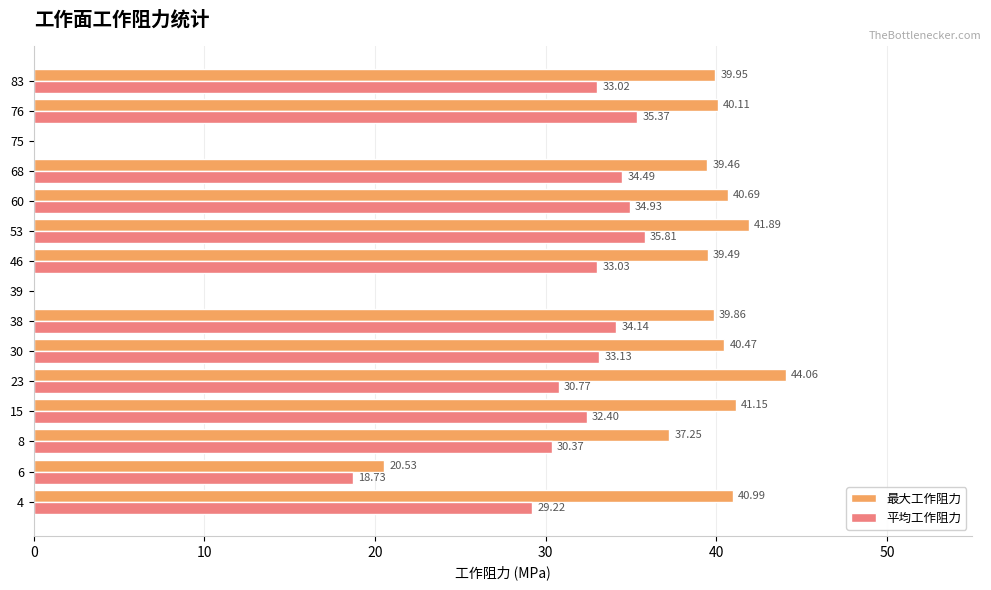

The 最大工作阻力 series shows 70.4 at 30. True or false?

False